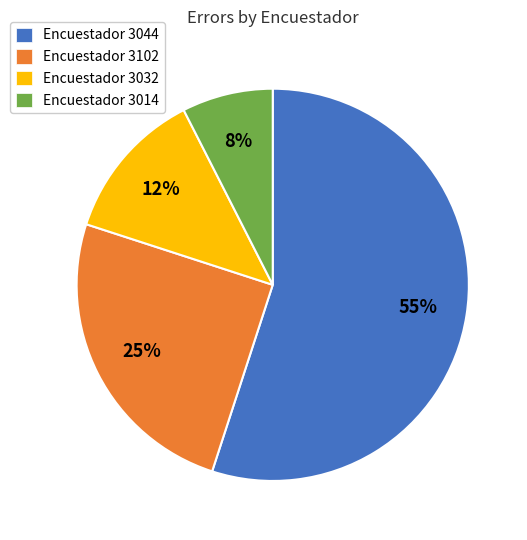

How many slices are in this pie chart?

4